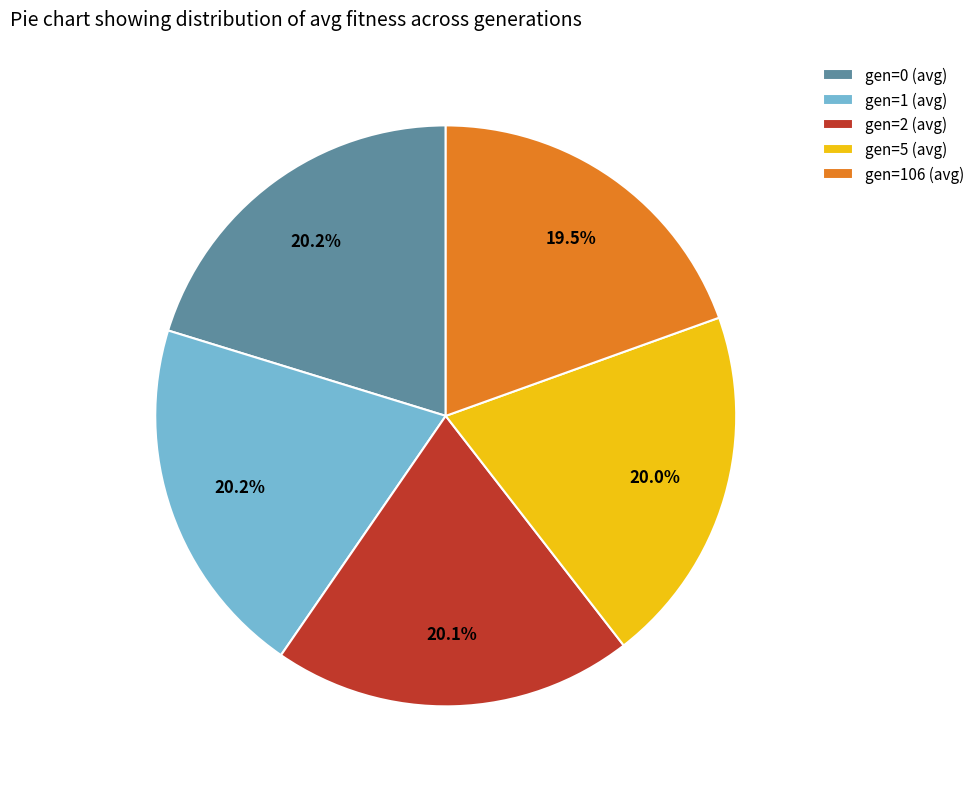

Does gen=0 (avg) account for over 50% of the chart?

No